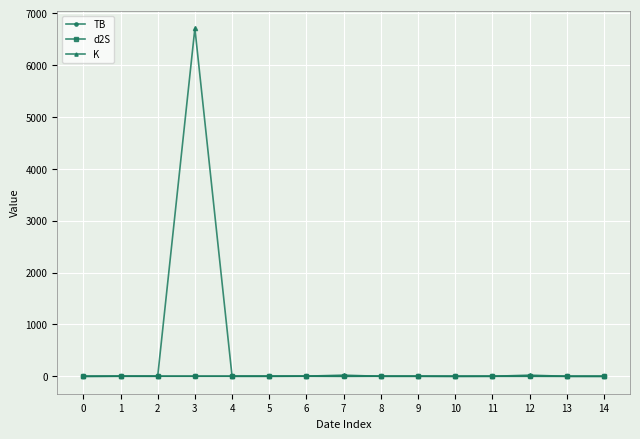

Which series changed the most between 3 and 6?

K